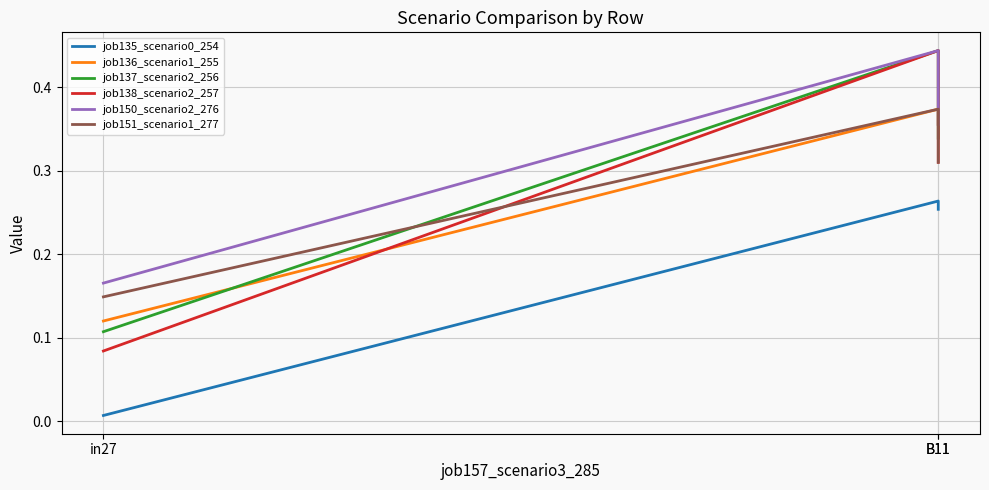

What is the average value of the job137_scenario2_256 series?

0.3